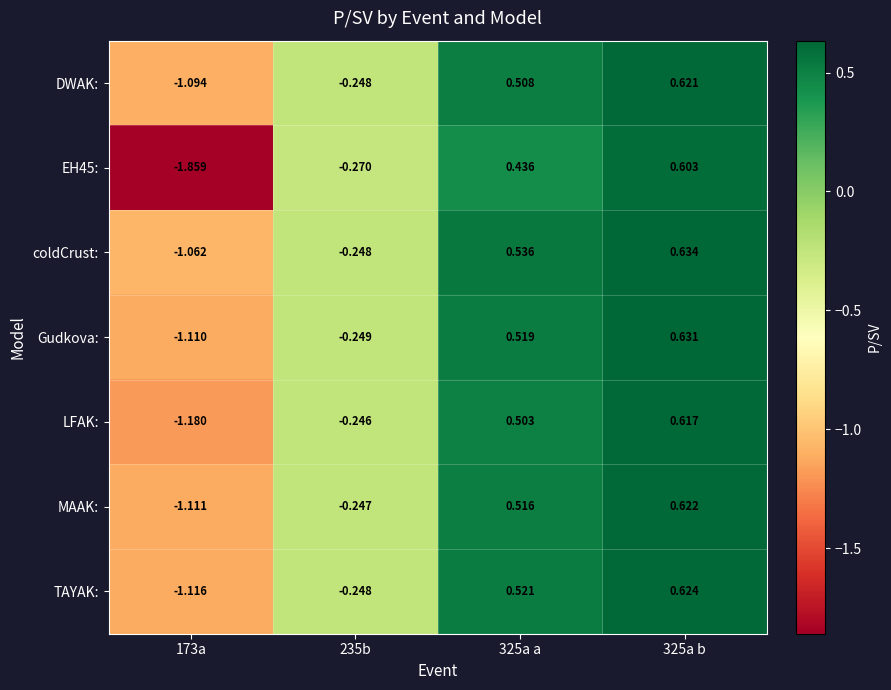

Which series has the largest total across all categories?

coldCrust: